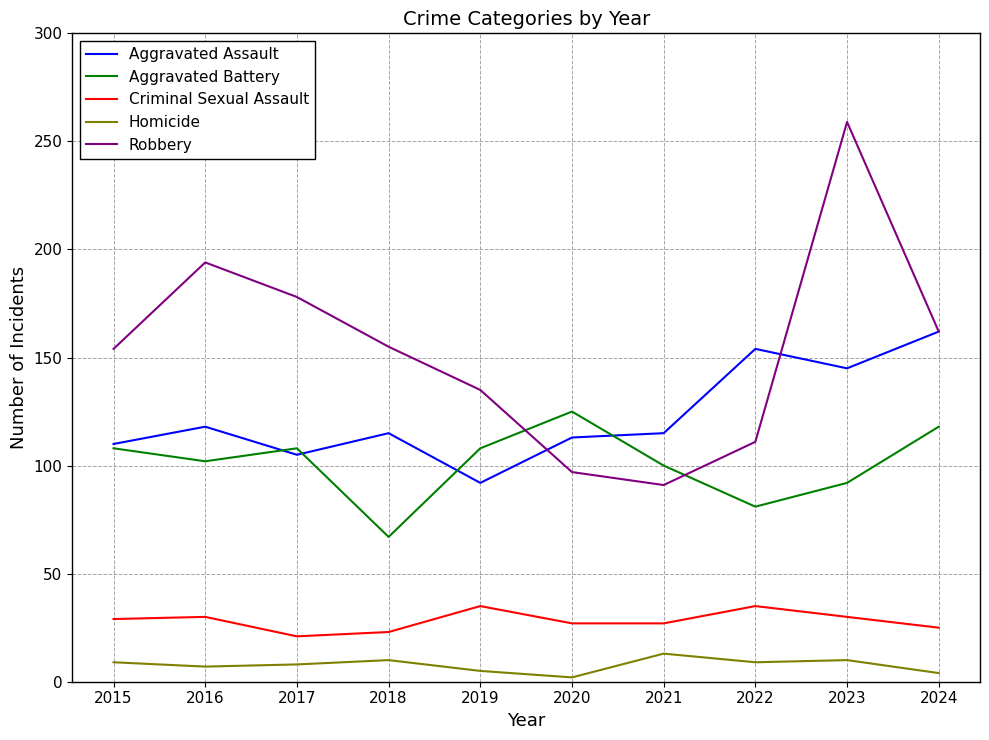

What is the difference between the maximum and minimum values in the Criminal Sexual Assault series?

14